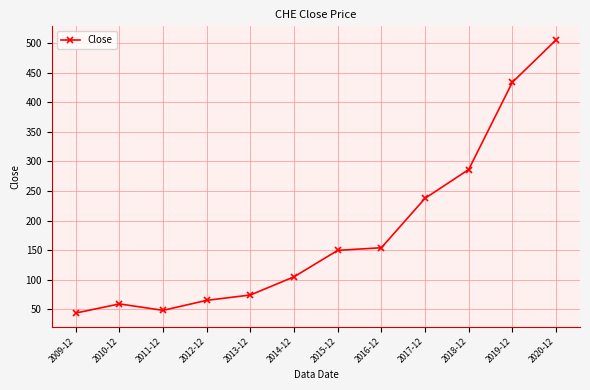

What is the difference between the values at 2017-12 and 2015-12?

88.0